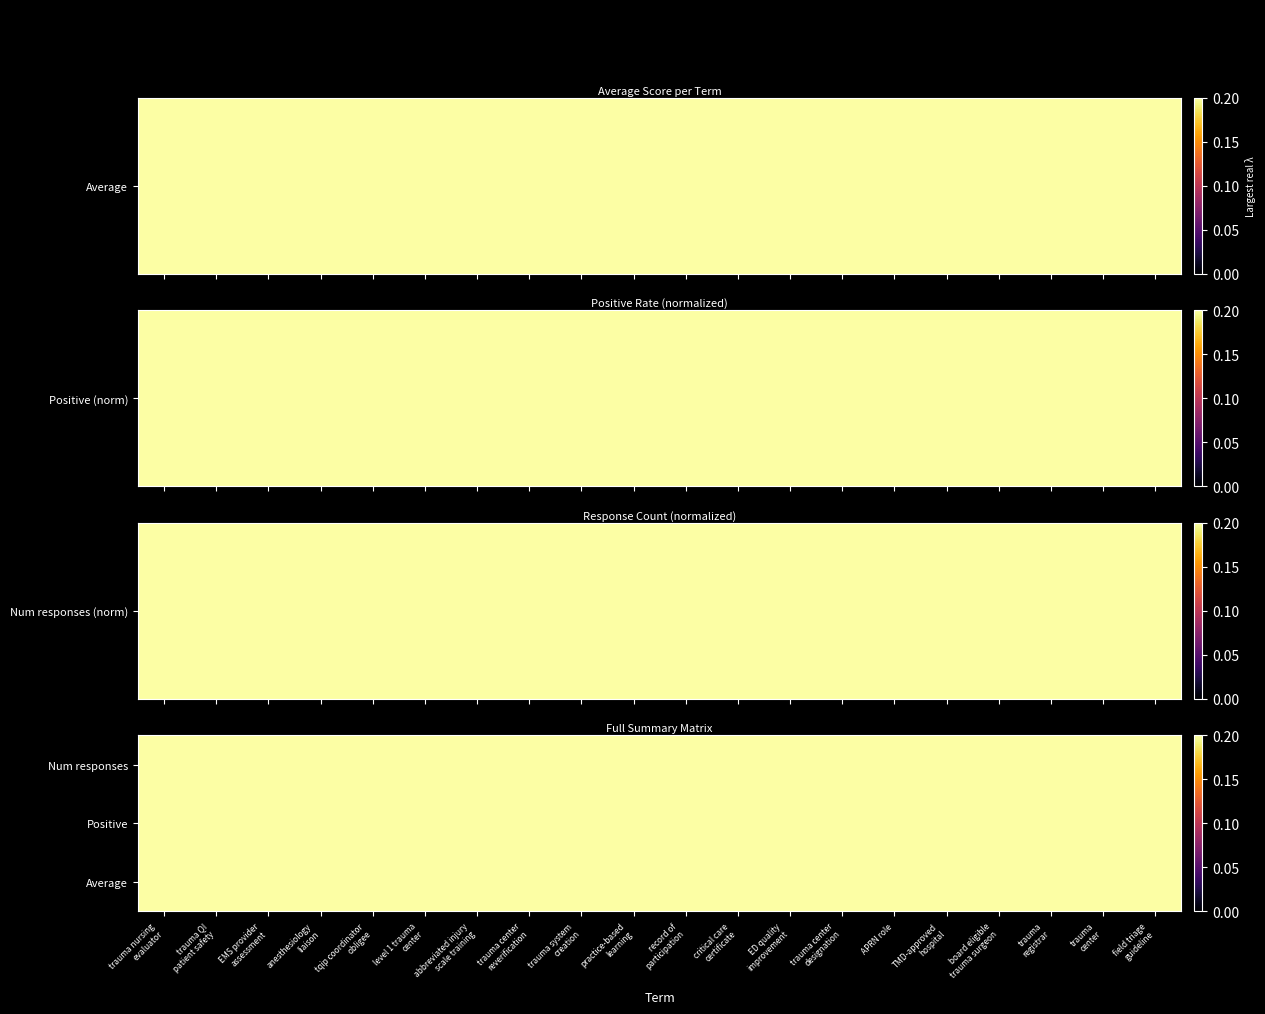

At how many categories does at least one series exceed 8?

7